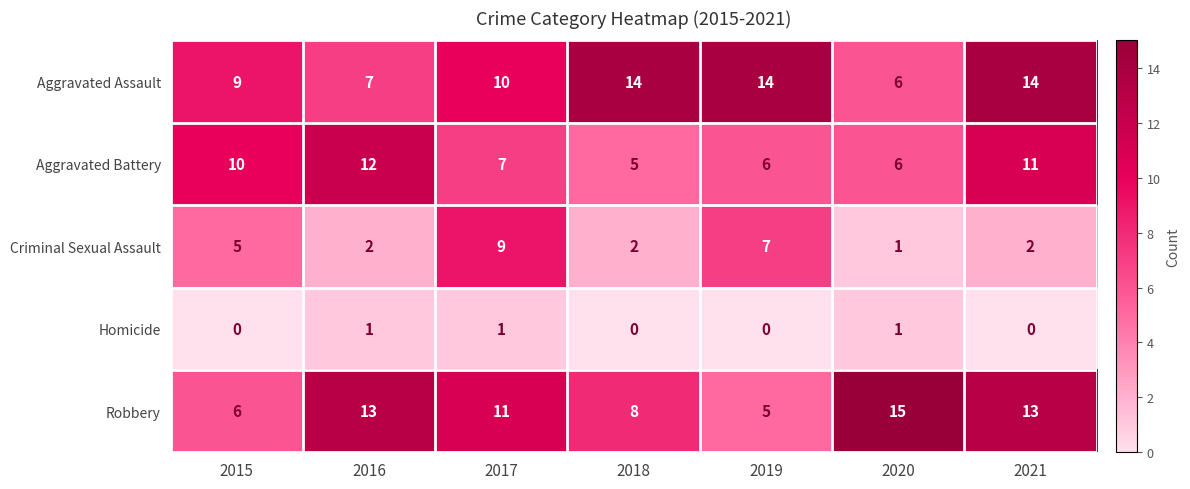

What is the maximum value shown in the chart?

15